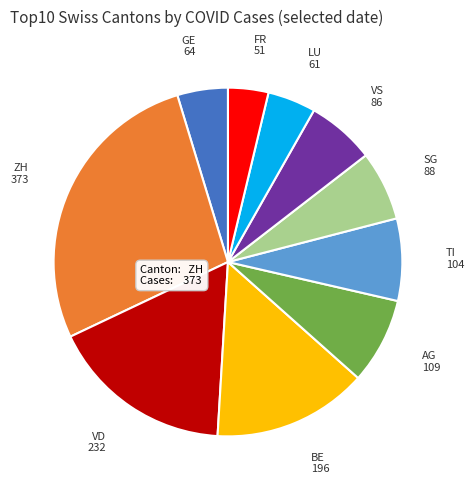

Is it true that VD is 17% of the pie?

True